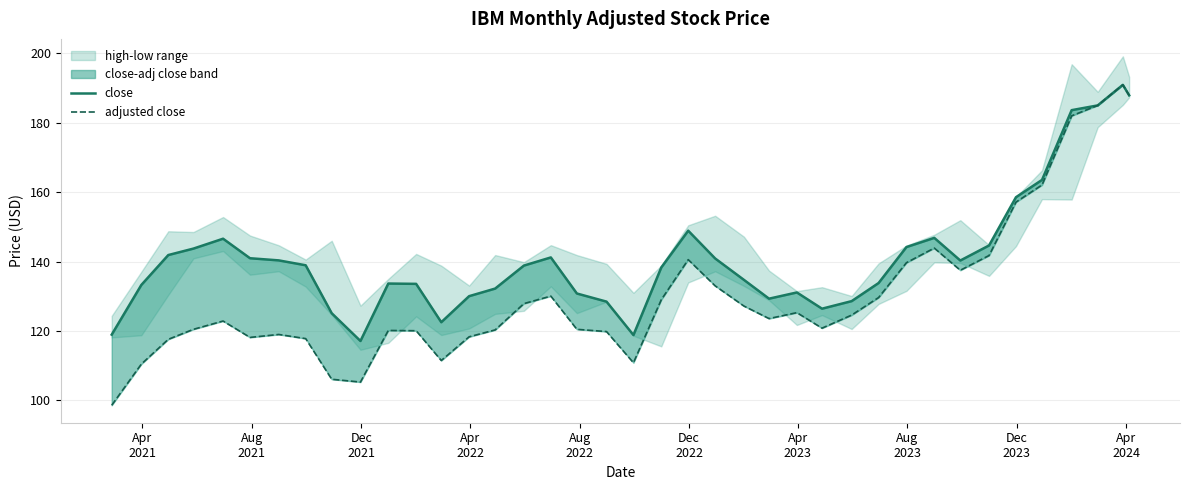

At how many categories does at least one series exceed 168?

4